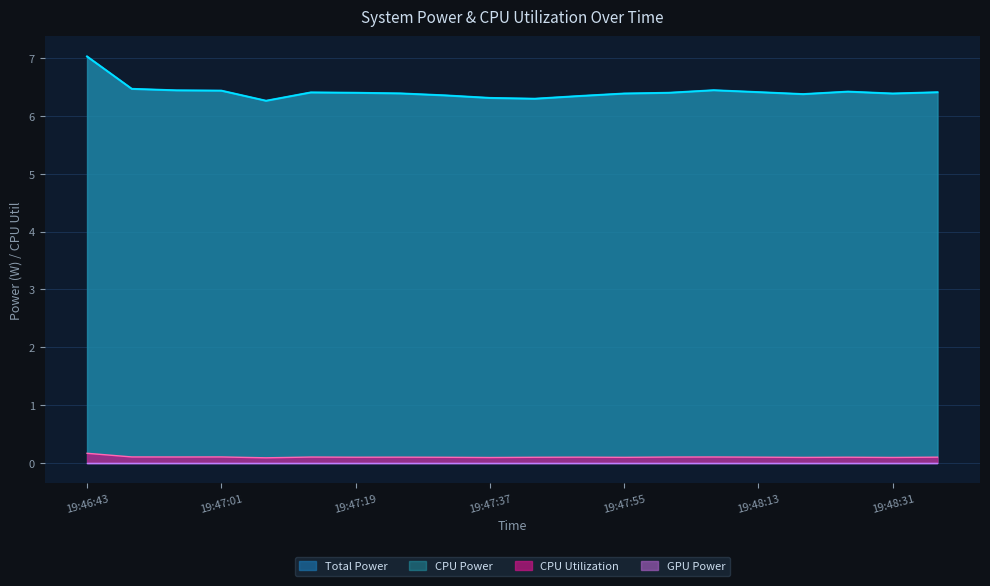

True or false: CPU Power has more than 1 interior local peaks.

True